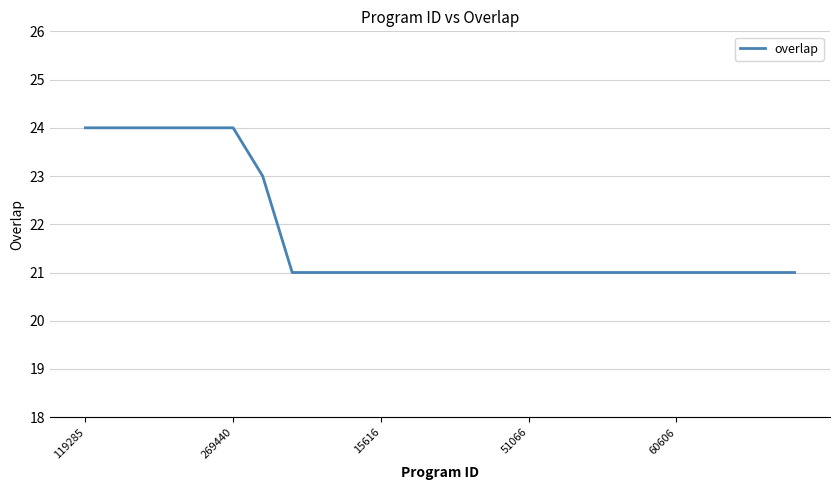

What is the greatest value displayed?

24